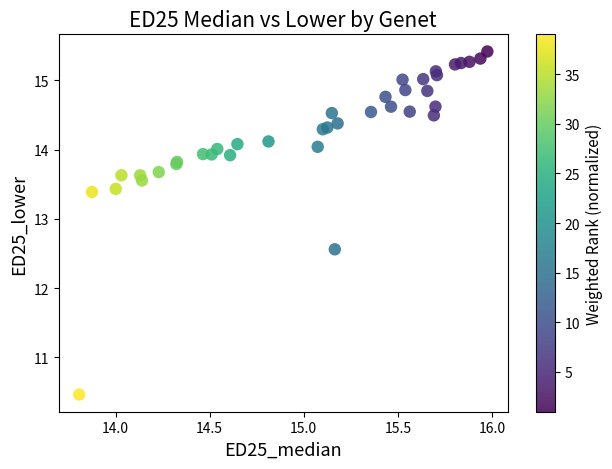

What Y value in the scatter plot is closest to 12?

12.6